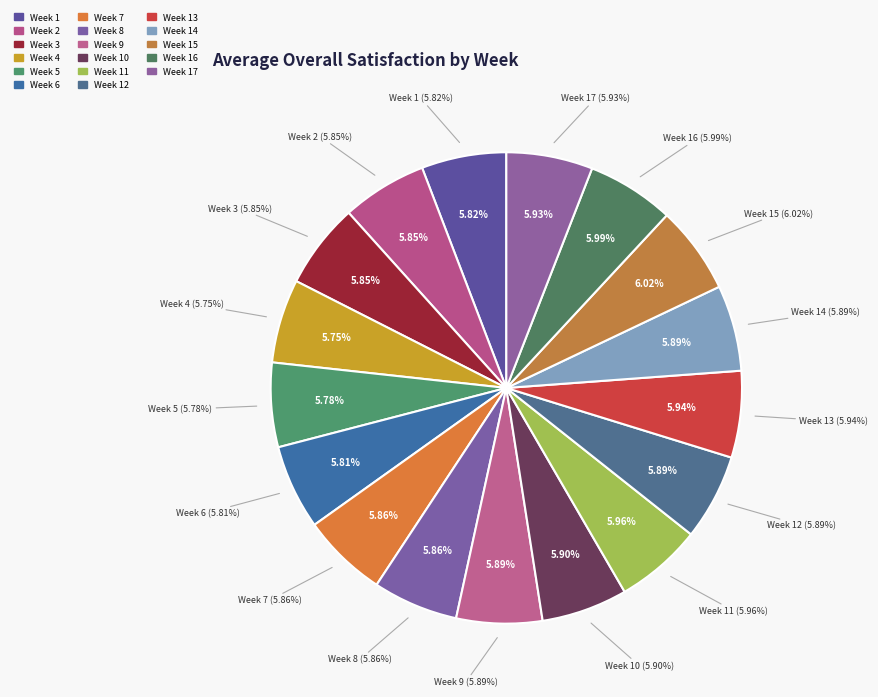

Is Week 12 the majority of the pie?

No